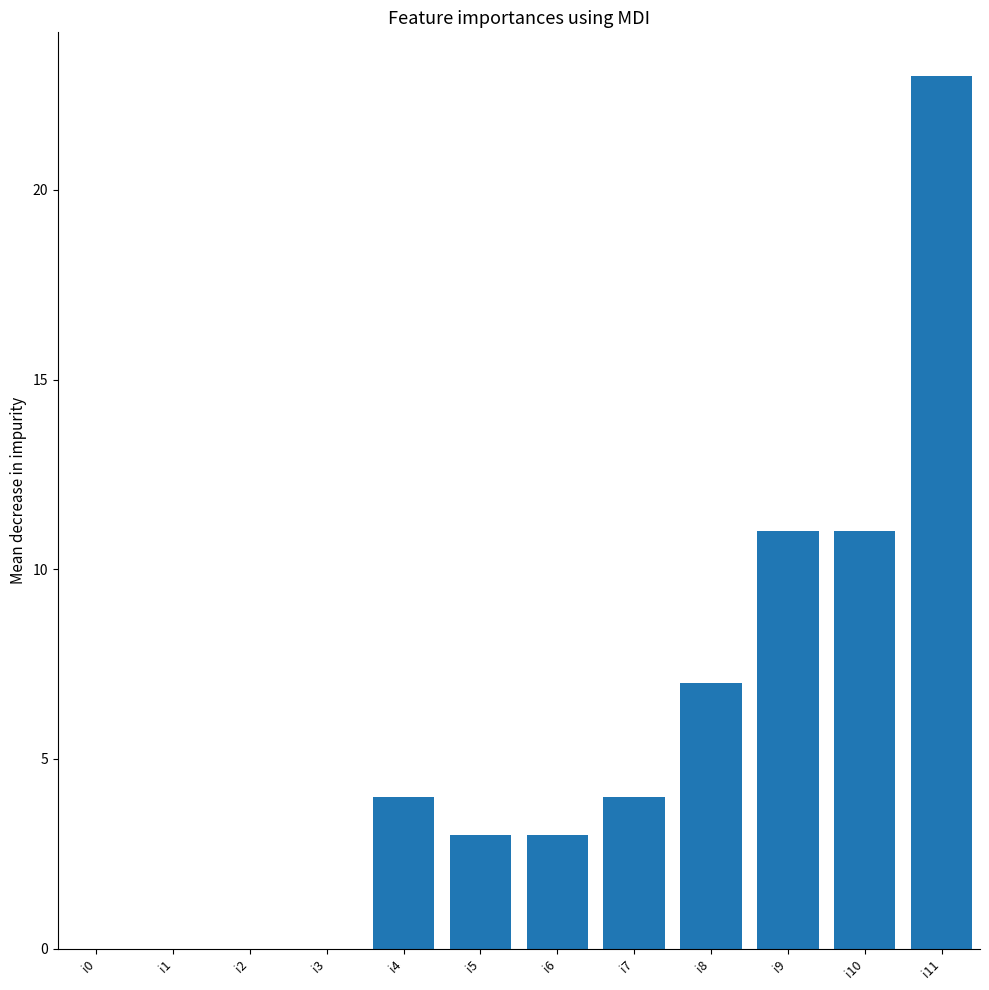

Reading left to right, list all the values displayed in this chart.

0	0	0	0	4	3	3	4	7	11	11	23